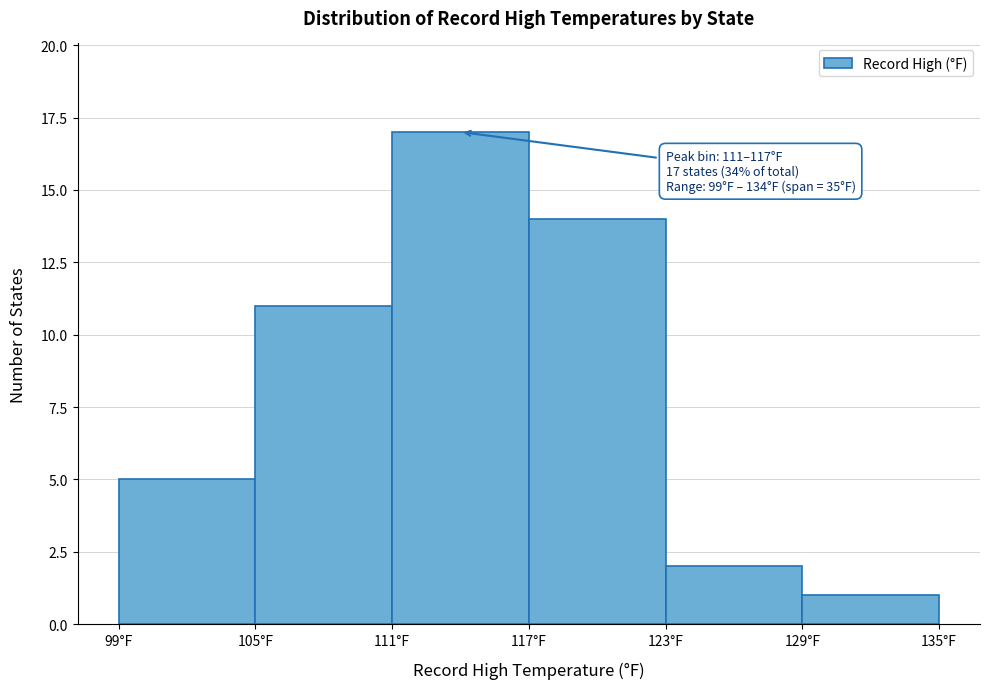

Which range on the x-axis has the tallest bar?

111 to 117